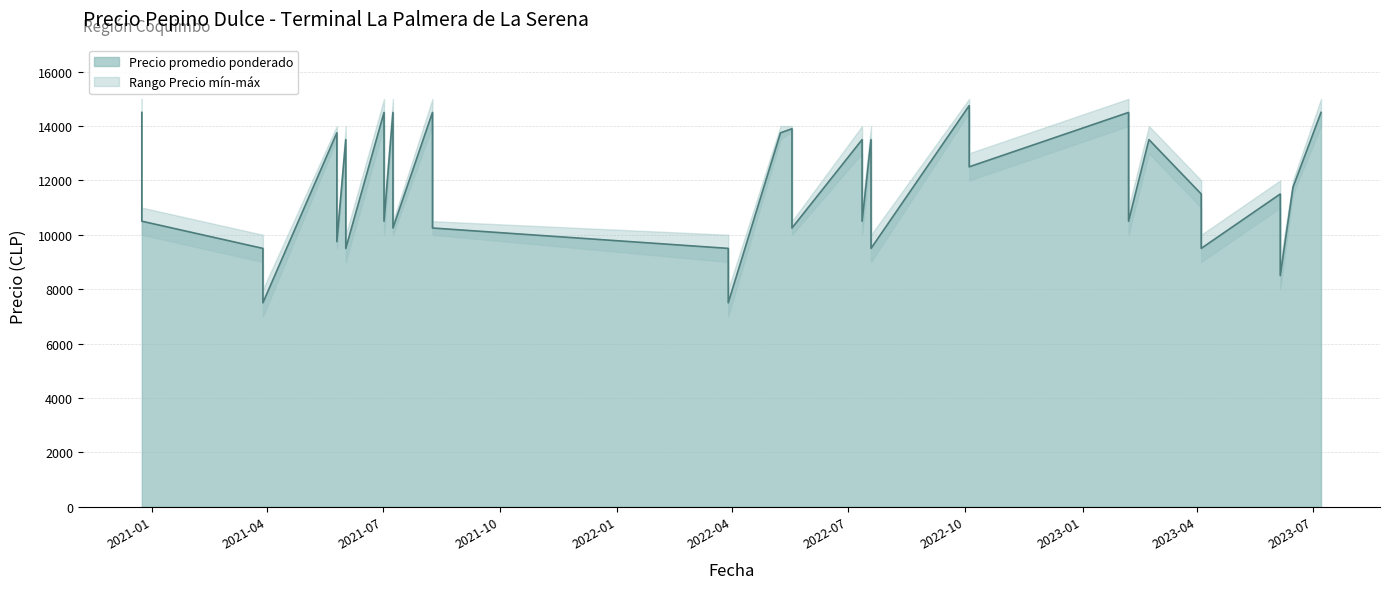

Is it true that Precio minimo equals 14000 at 2021-08-09?

True